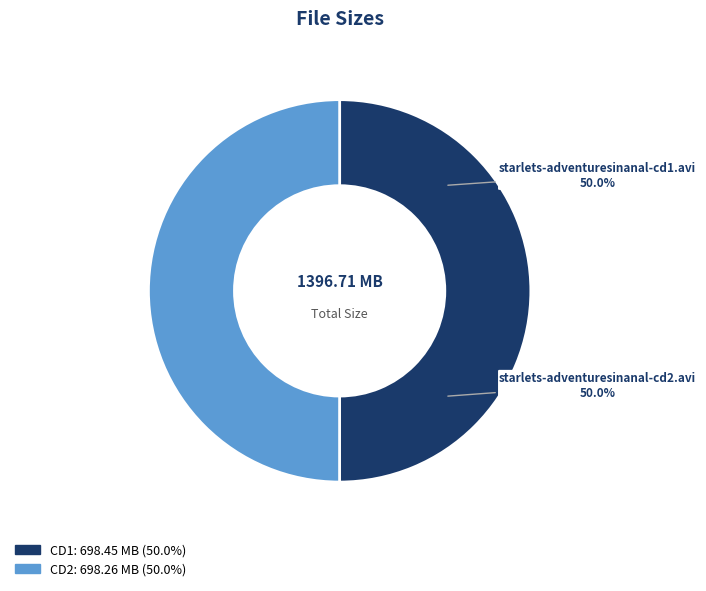

To the nearest percent, what percentage of the pie is starlets-adventuresinanal-cd2.avi?

50%